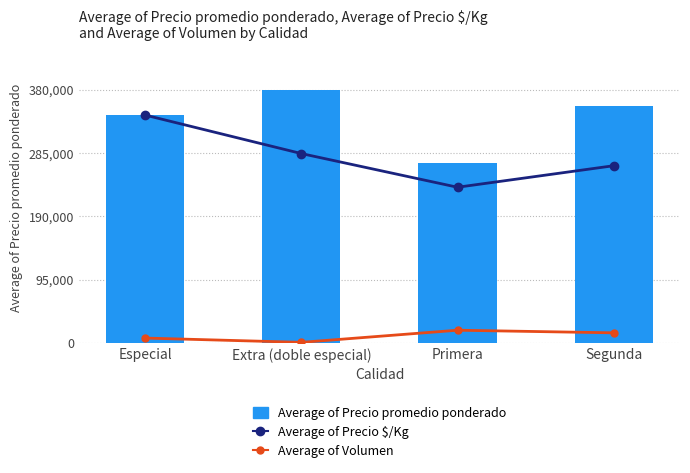

At how many categories does at least one series exceed 76127?

4